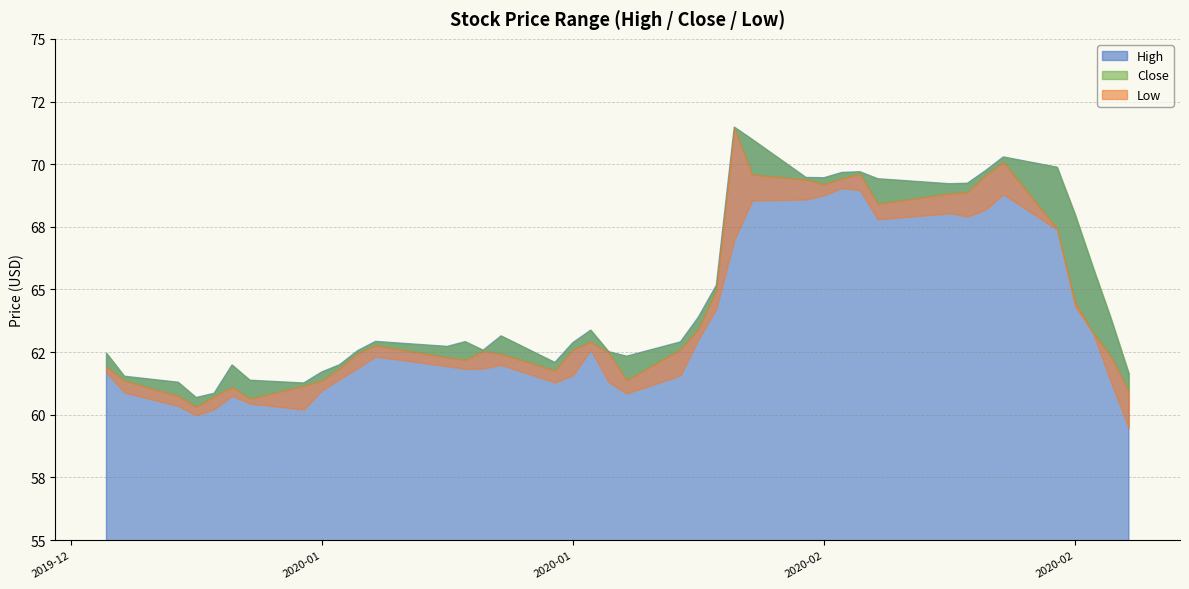

What is the average value of the High series?

64.9